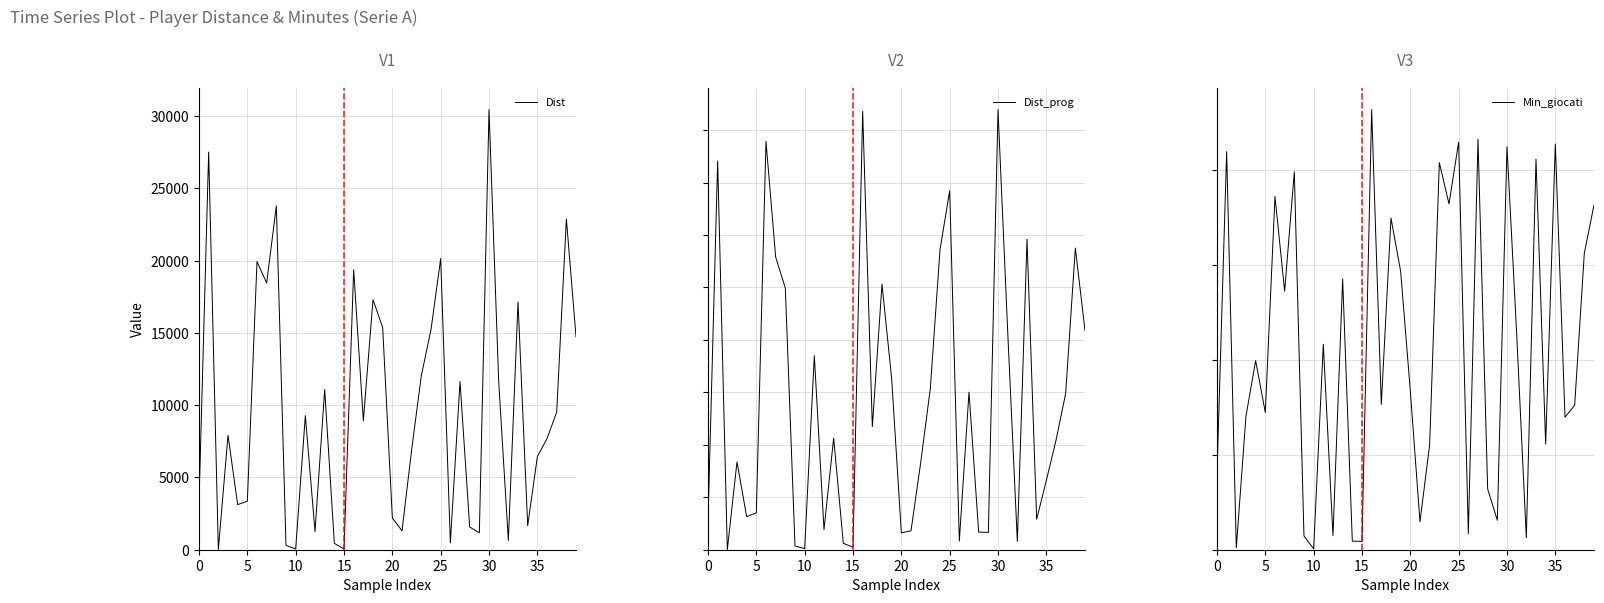

What is the average value of the Min_giocati series?

1059